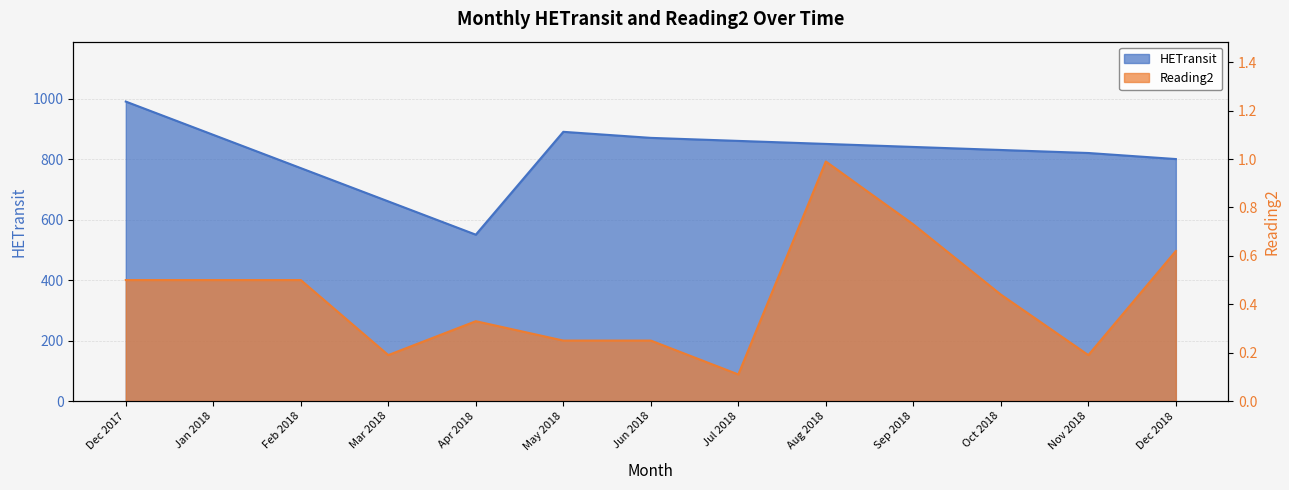

Reading left to right, extract all data points from this chart.

HETransit: Dec 2017=990.0	Jan 2018=880.0	Feb 2018=770.0	Mar 2018=660.0	Apr 2018=550.0	May 2018=890.0	Jun 2018=870.0	Jul 2018=860.0	Aug 2018=850.0	Sep 2018=840.0	Oct 2018=830.0	Nov 2018=820.0	Dec 2018=800.0
Reading2: Dec 2017=0.5	Jan 2018=0.5	Feb 2018=0.5	Mar 2018=0.2	Apr 2018=0.3	May 2018=0.2	Jun 2018=0.2	Jul 2018=0.1	Aug 2018=1.0	Sep 2018=0.7	Oct 2018=0.4	Nov 2018=0.2	Dec 2018=0.6